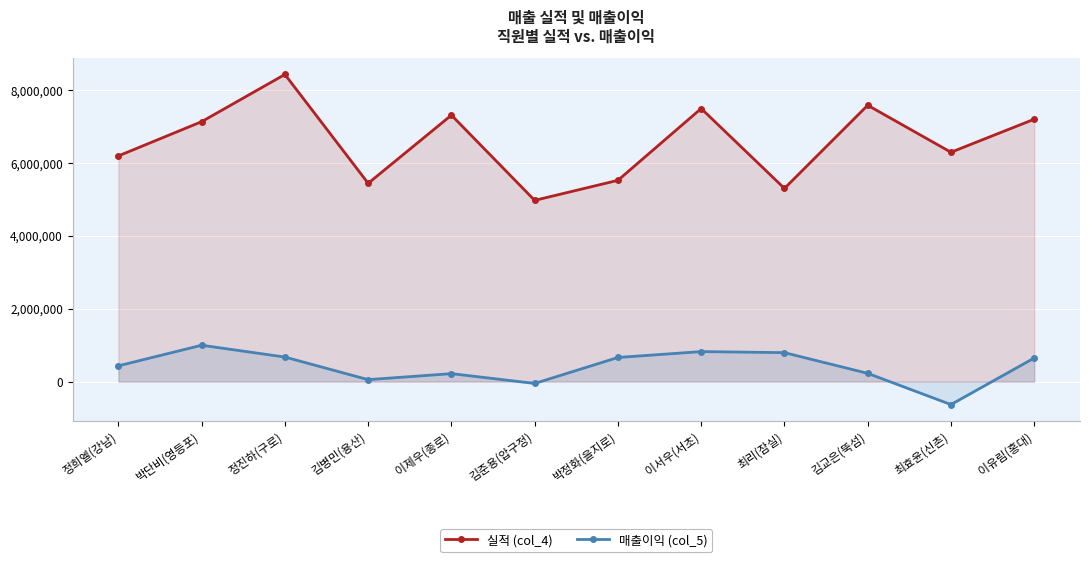

What position from the right is 박단비(영등포)?

11